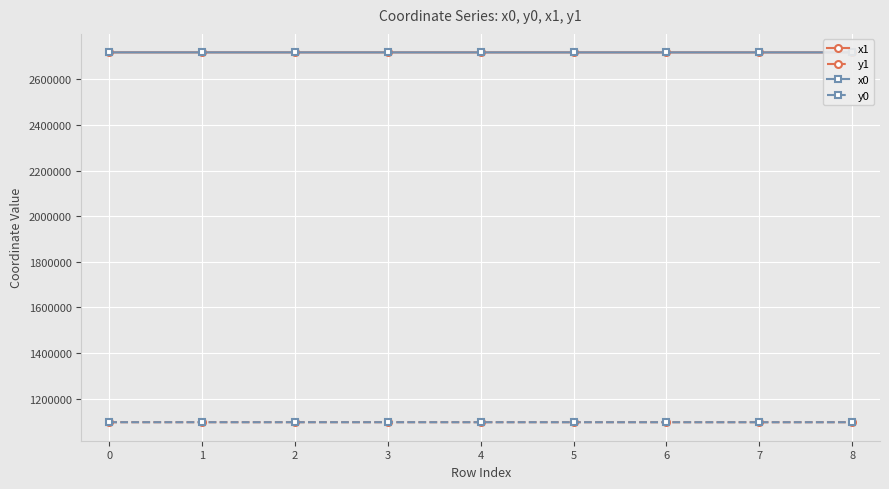

What are all the series names shown in the legend?

x1, y1, x0, y0